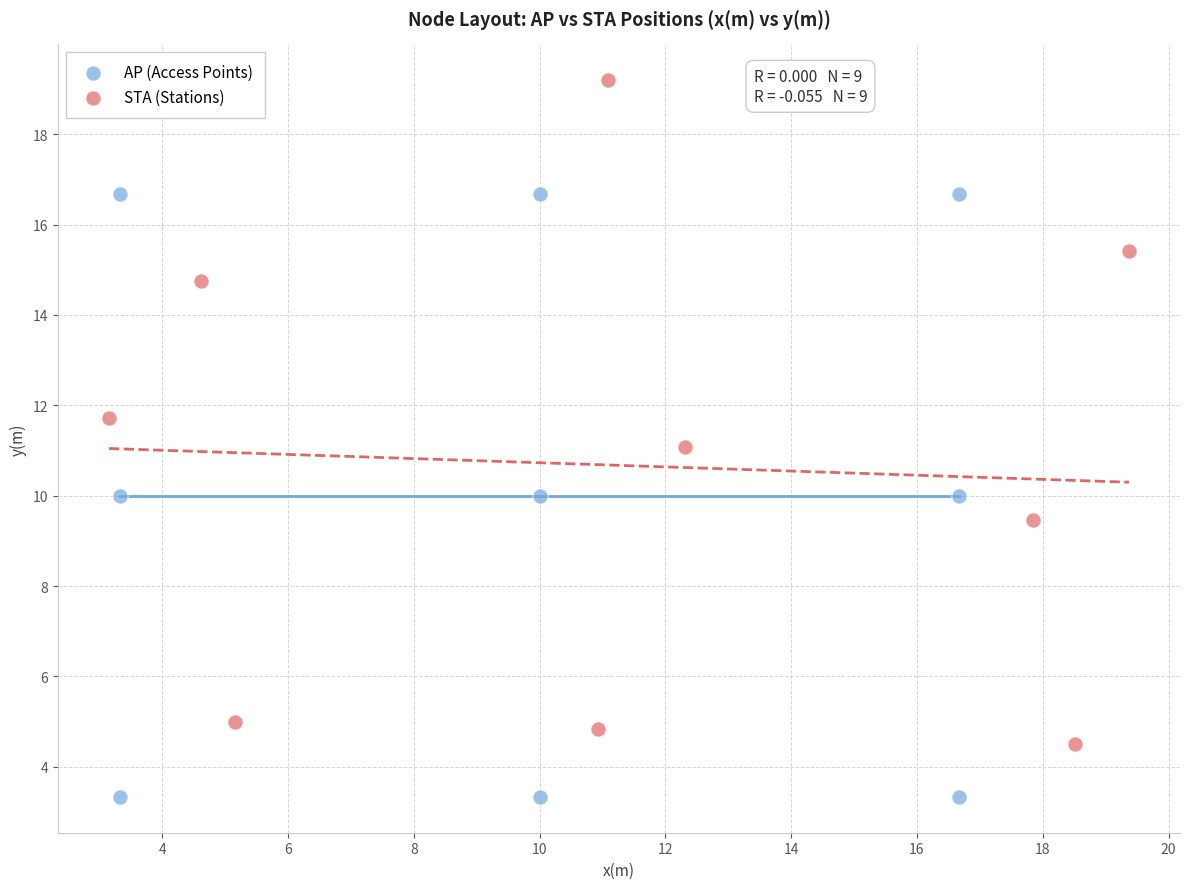

Which series has the largest Y range (max minus min)?

STA (Stations)